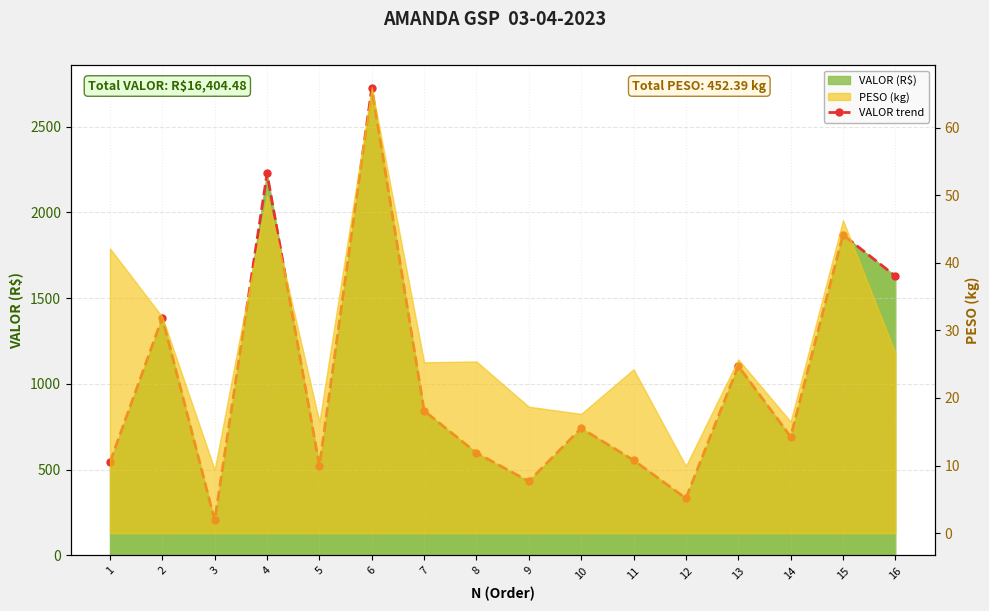

Where is the first local maximum?

2